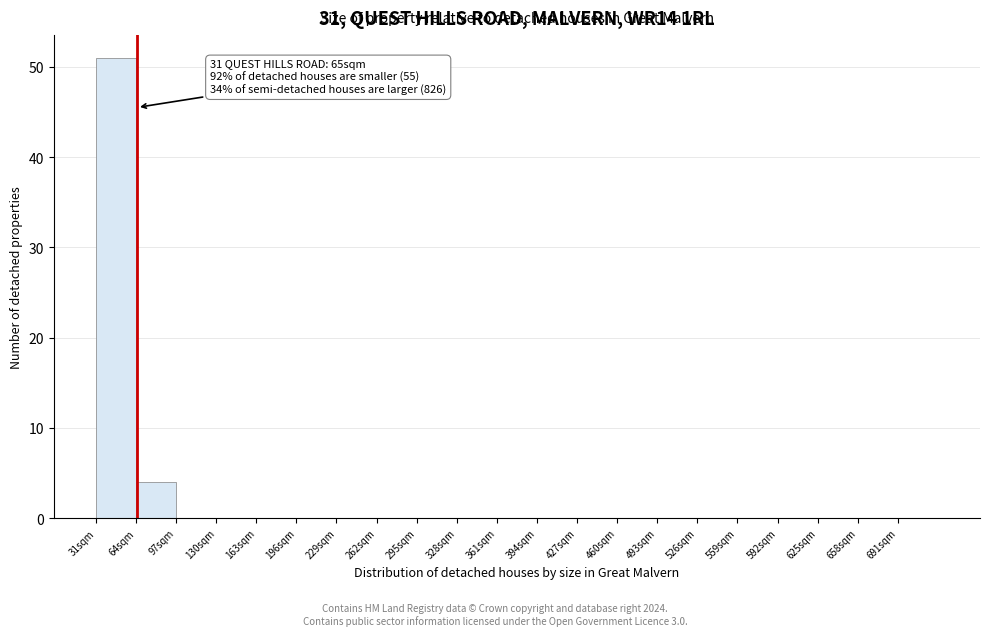

Which range on the x-axis has the tallest bar?

31 to 64